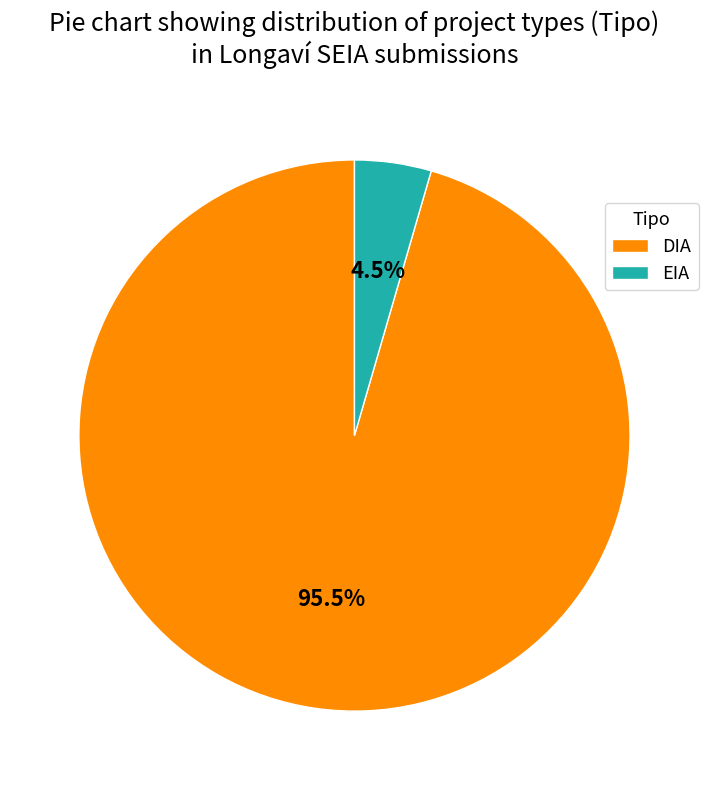

What percentage is NOT represented by DIA?

4.5%